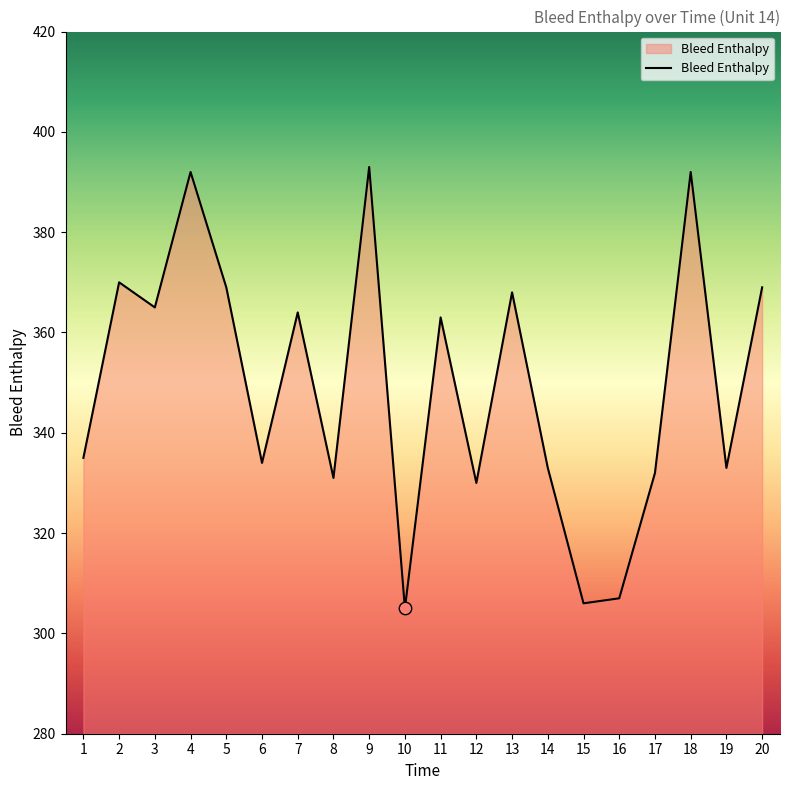

Between 9 and 11, which is larger?

9